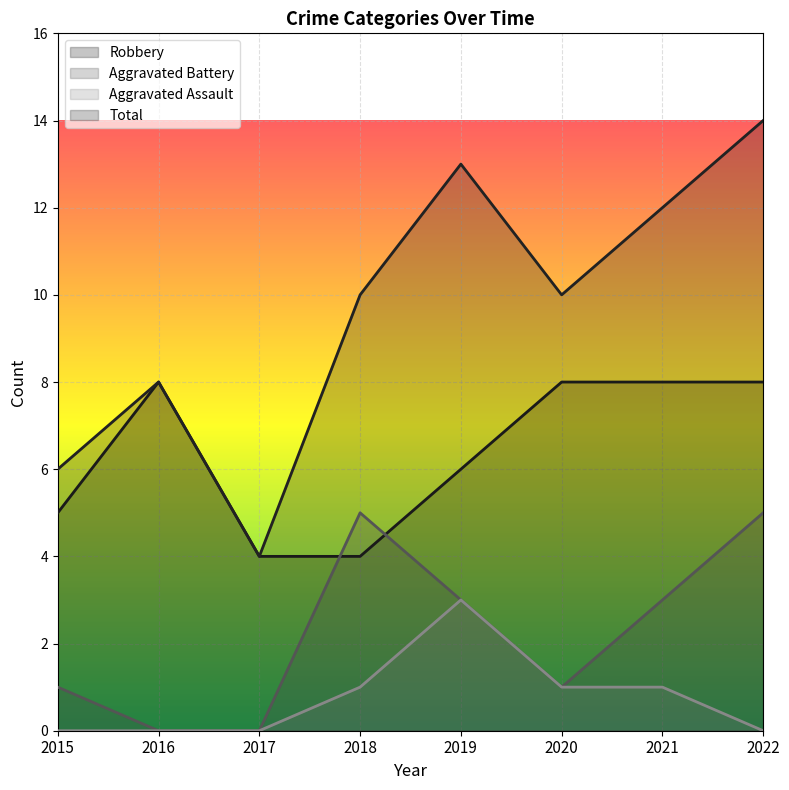

List the labels in order of Robbery value, largest first.

2016, 2020, 2021, 2022, 2019, 2015, 2017, 2018